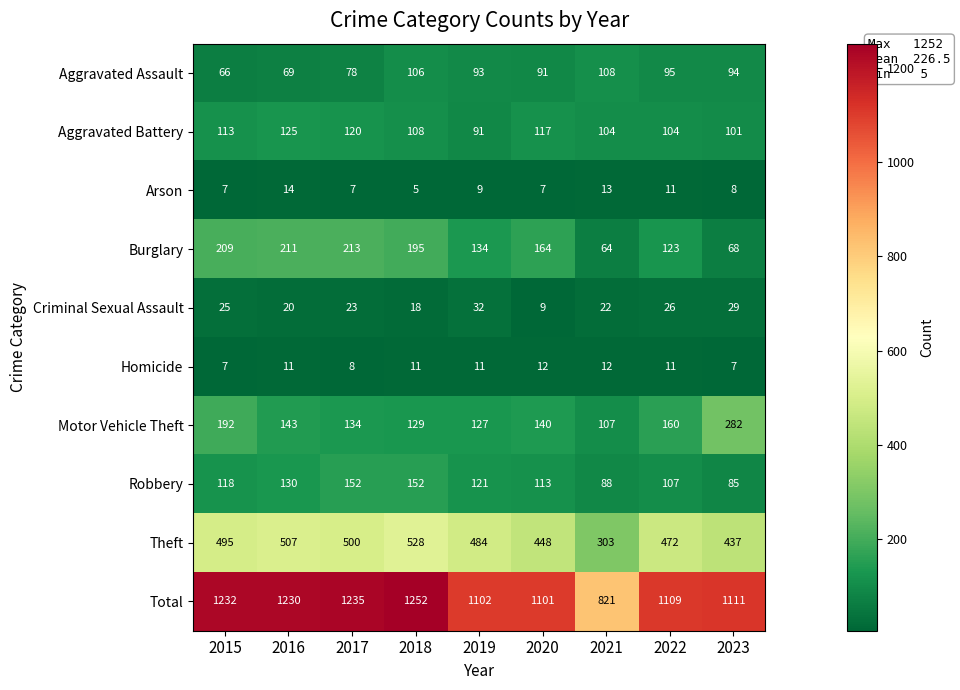

The Criminal Sexual Assault series shows 25 at 2015. True or false?

True